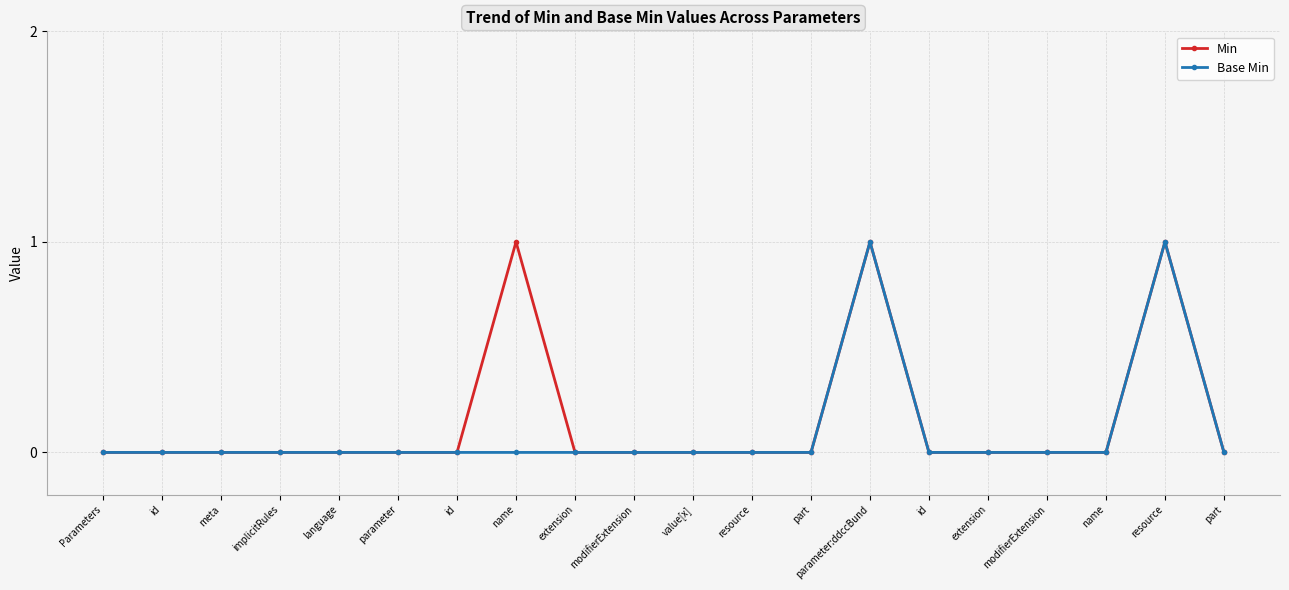

How many data points does each series have?

20